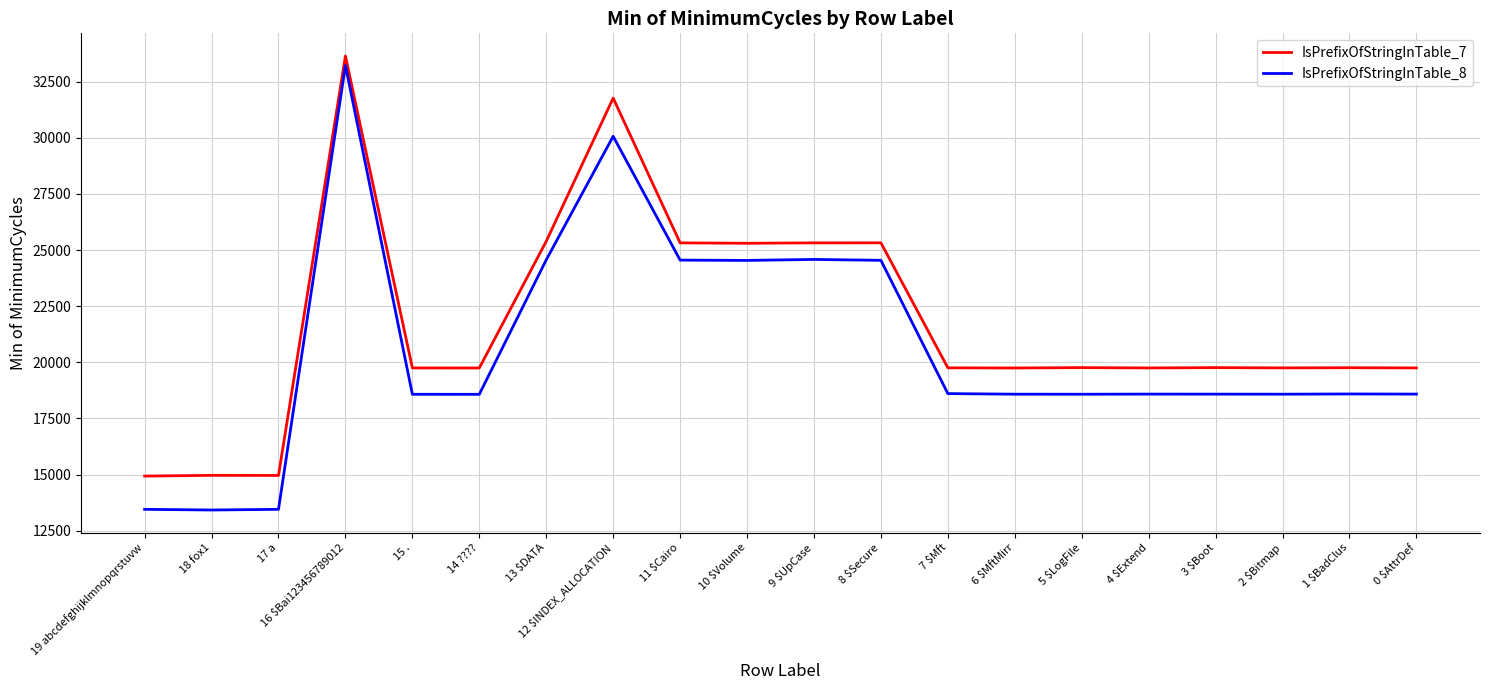

At how many categories does at least one series exceed 22971?

7